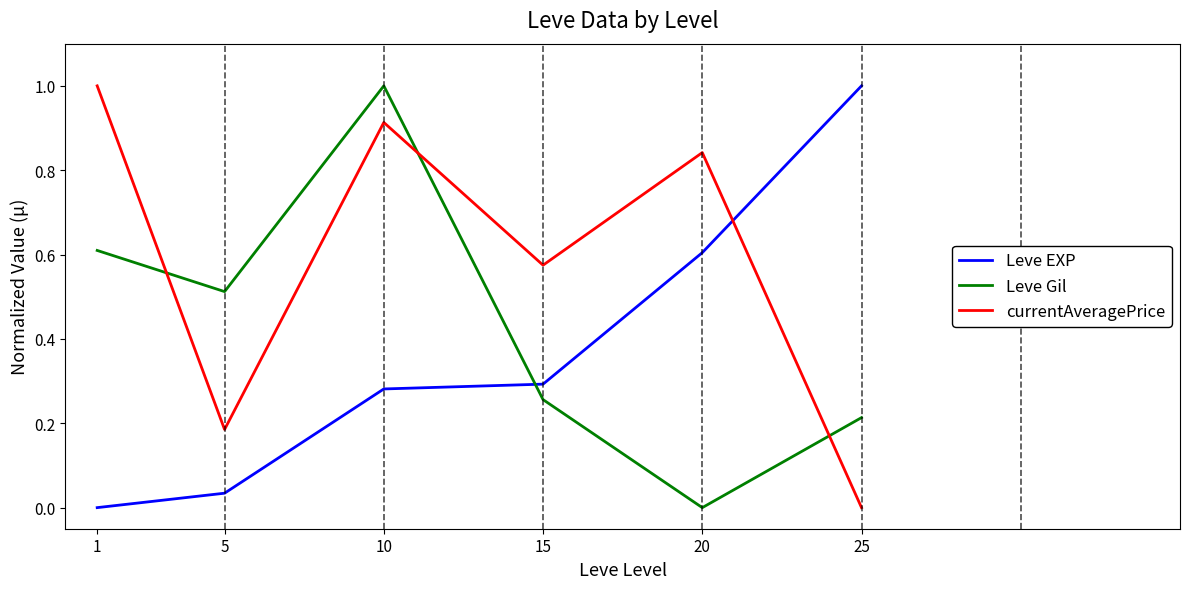

After their last crossing, which series has the higher values: currentAveragePrice or Leve Gil?

Leve Gil